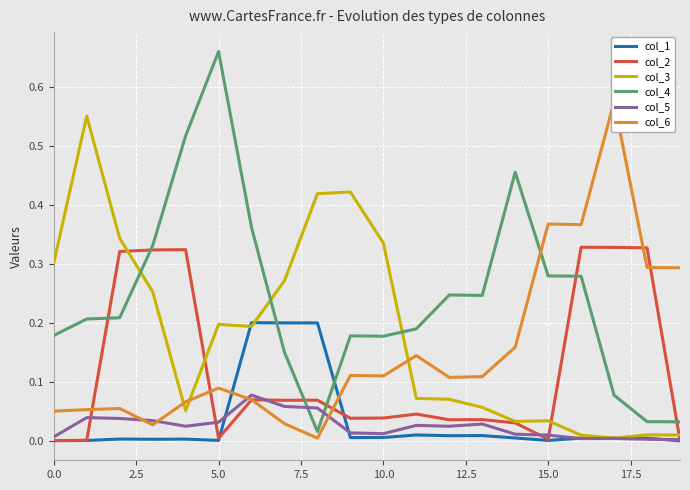

Reading left to right, extract all data points from this chart.

col_1: 0.0	0.0	0.0	0.0	0.0	0.0	0.2	0.2	0.2	0.0	0.0	0.0	0.0	0.0	0.0	0.0	0.0	0.0	0.0	0.0
col_2: 0.0	0.0	0.3	0.3	0.3	0.0	0.1	0.1	0.1	0.0	0.0	0.0	0.0	0.0	0.0	0.0	0.3	0.3	0.3	0.0
col_3: 0.3	0.6	0.3	0.3	0.1	0.2	0.2	0.3	0.4	0.4	0.3	0.1	0.1	0.1	0.0	0.0	0.0	0.0	0.0	0.0
col_4: 0.2	0.2	0.2	0.3	0.5	0.7	0.4	0.2	0.0	0.2	0.2	0.2	0.2	0.2	0.5	0.3	0.3	0.1	0.0	0.0
col_5: 0.0	0.0	0.0	0.0	0.0	0.0	0.1	0.1	0.1	0.0	0.0	0.0	0.0	0.0	0.0	0.0	0.0	0.0	0.0	0.0
col_6: 0.1	0.1	0.1	0.0	0.1	0.1	0.1	0.0	0.0	0.1	0.1	0.1	0.1	0.1	0.2	0.4	0.4	0.6	0.3	0.3